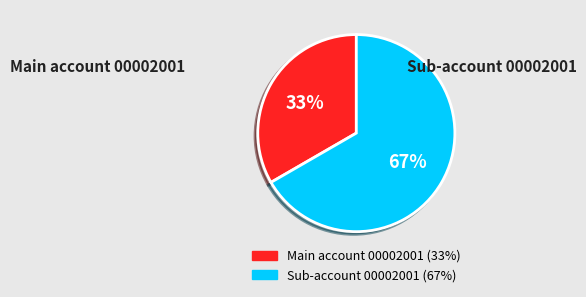

What is the ratio of the value at Sub-account 00002001 to the value at Main account 00002001?

2.0